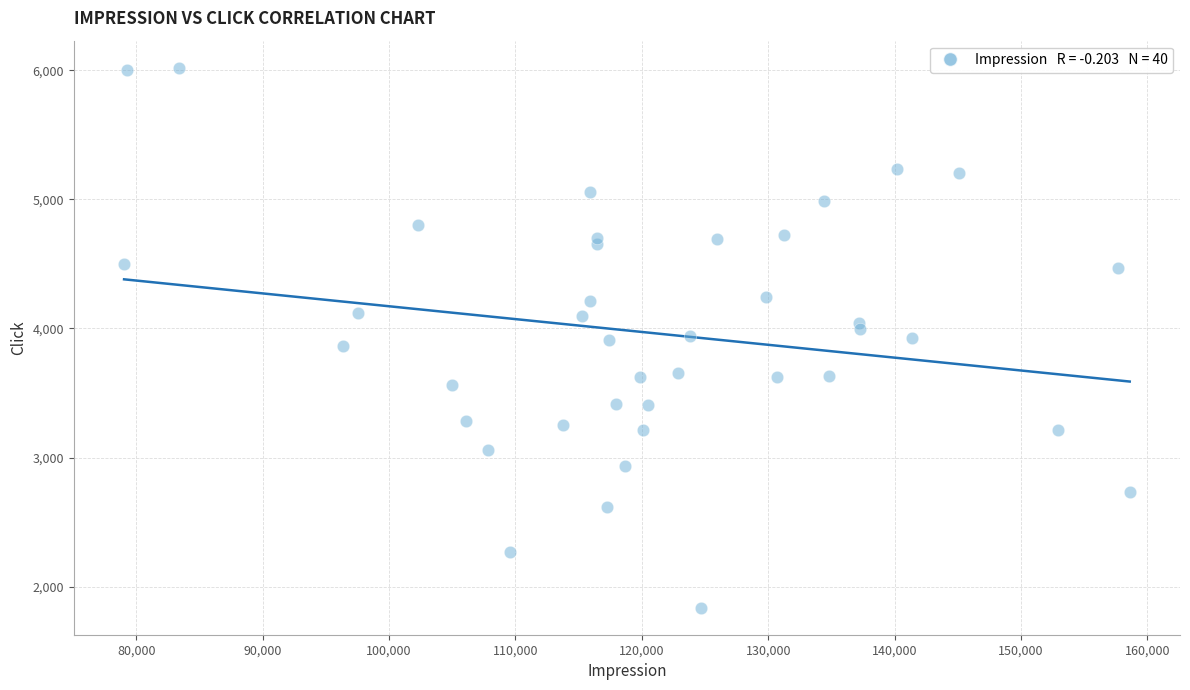

What is the range of Y values (max minus min)?

4183.1